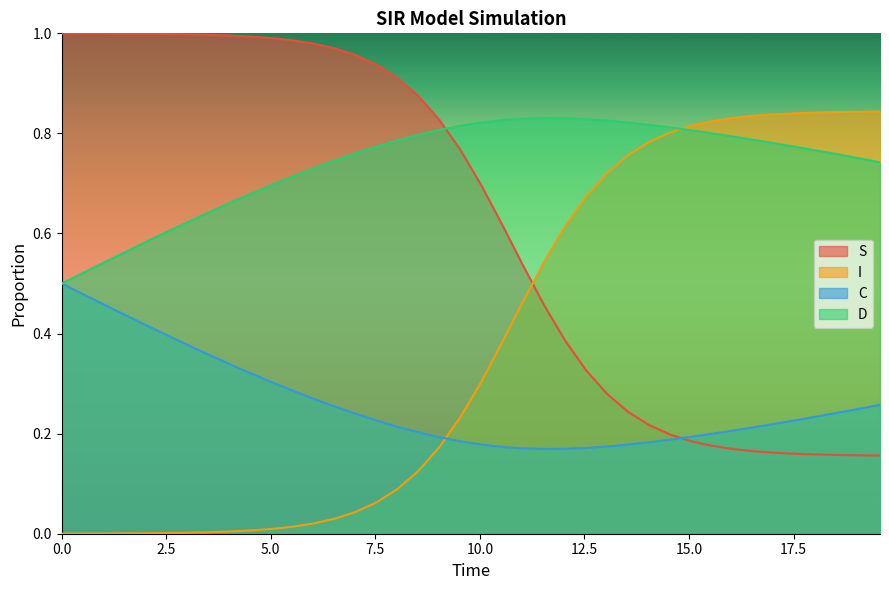

Which series has the largest total across all categories?

D